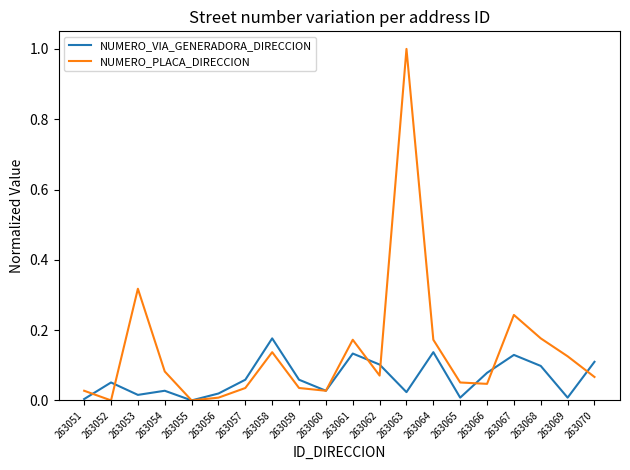

Rank the series by their average value, from lowest to highest.

NUMERO_VIA_GENERADORA_DIRECCION, NUMERO_PLACA_DIRECCION